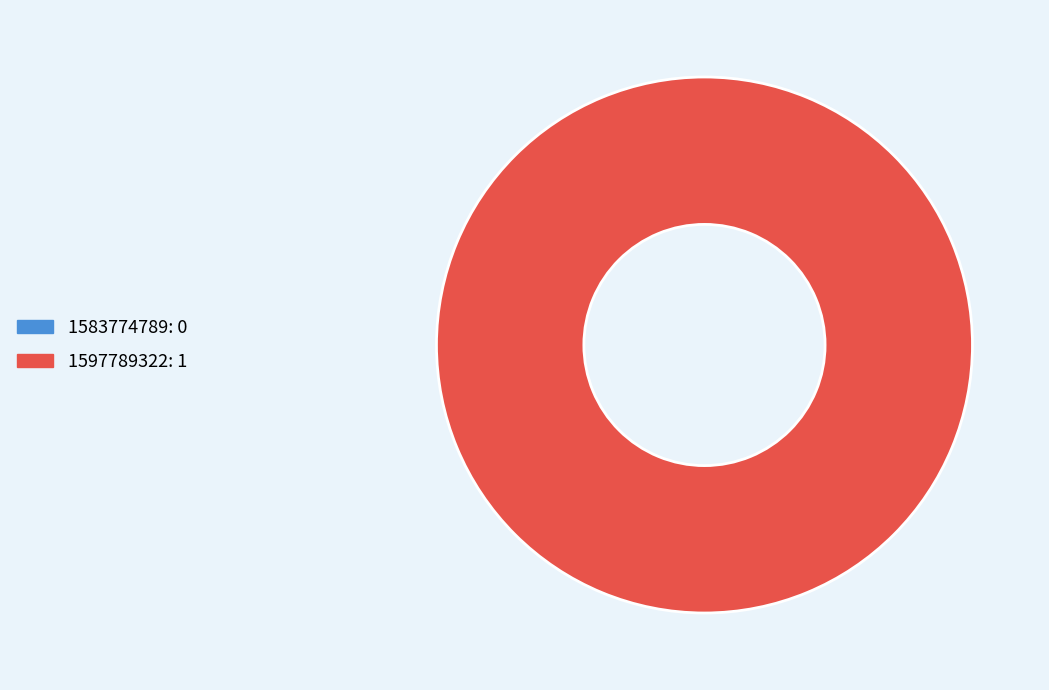

Is it true that 1597789322 is 99% of the pie?

False